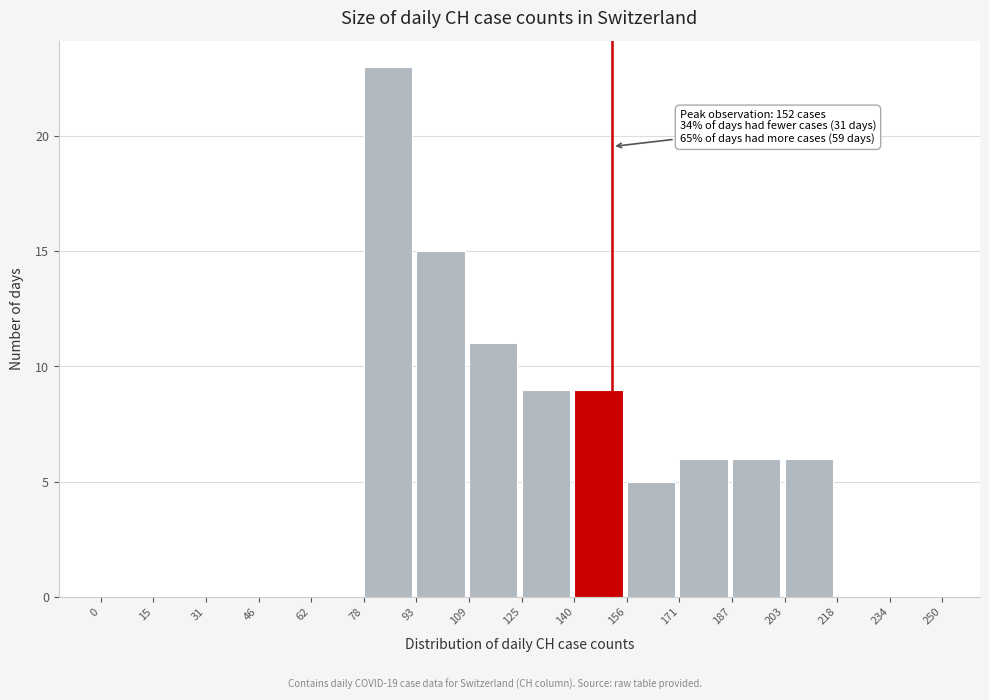

Which range on the x-axis has the tallest bar?

78 to 93